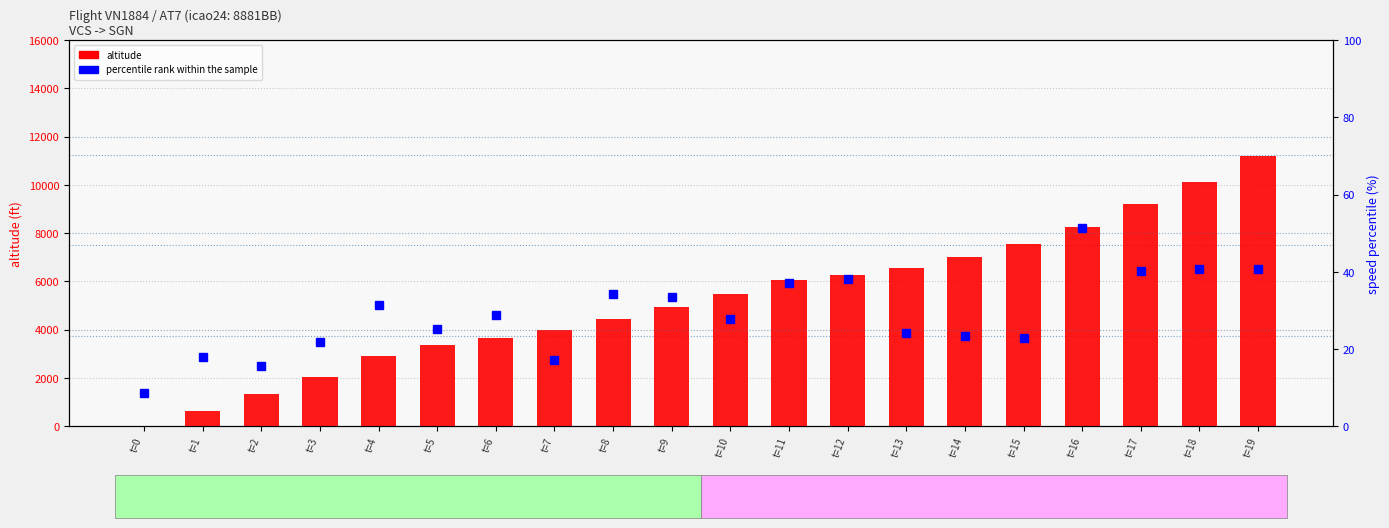

At which category does the chart reach its peak across all series?

t=19